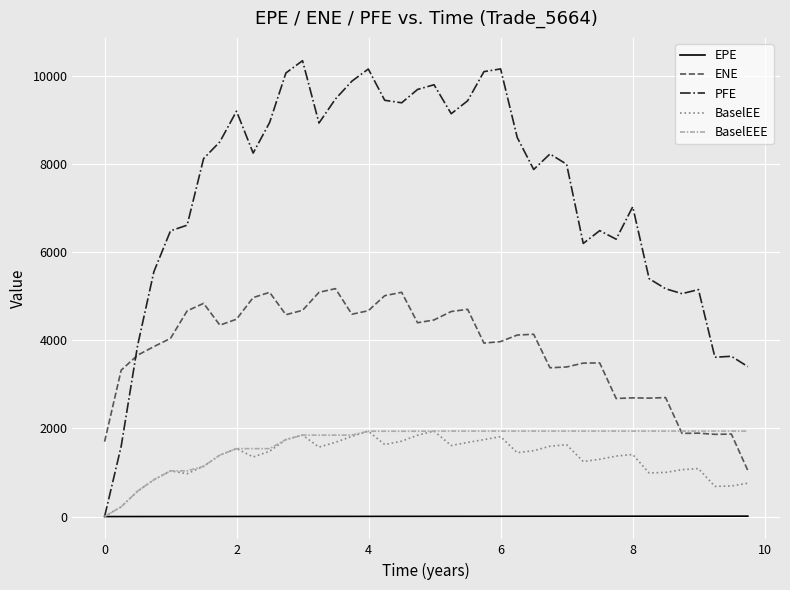

What is the maximum value for ENE?

5174.5